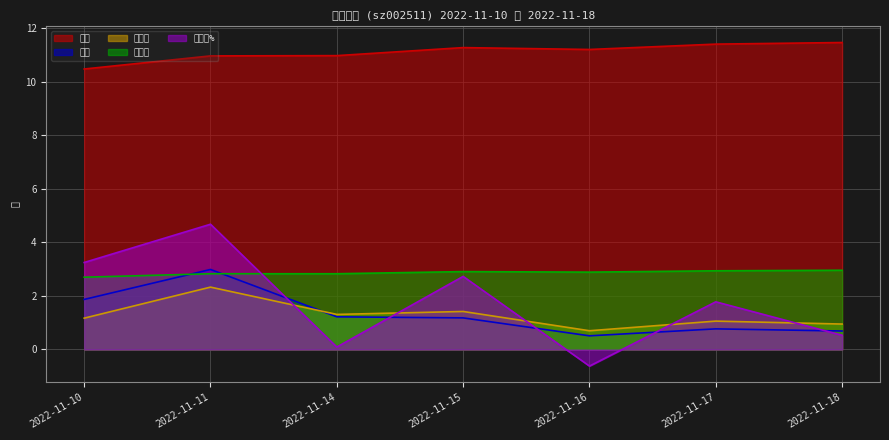

True or false: 市净率 and 价格 intersect in this chart.

False